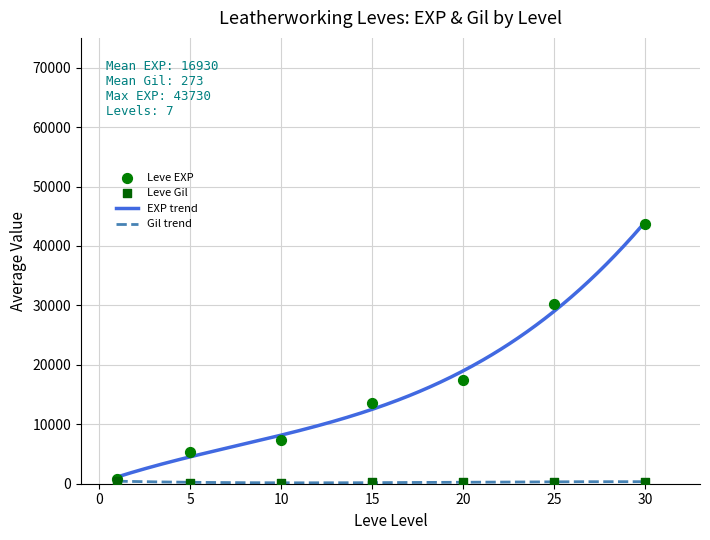

Which series has the largest total across all categories?

Leve EXP